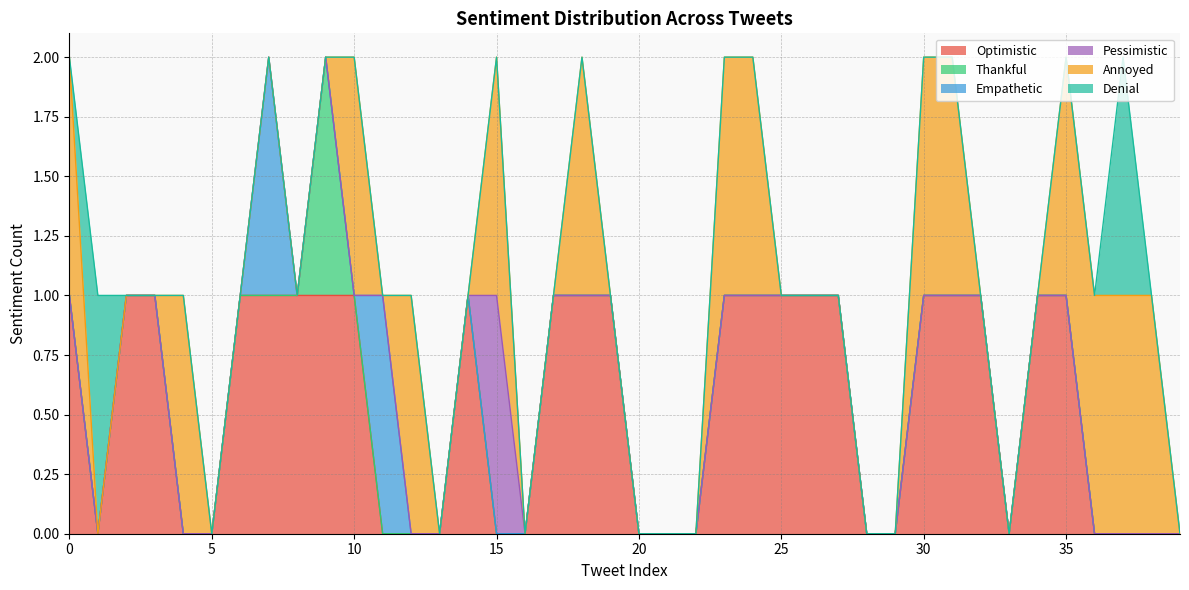

True or false: Pessimistic has a value of 1 at 15.

False